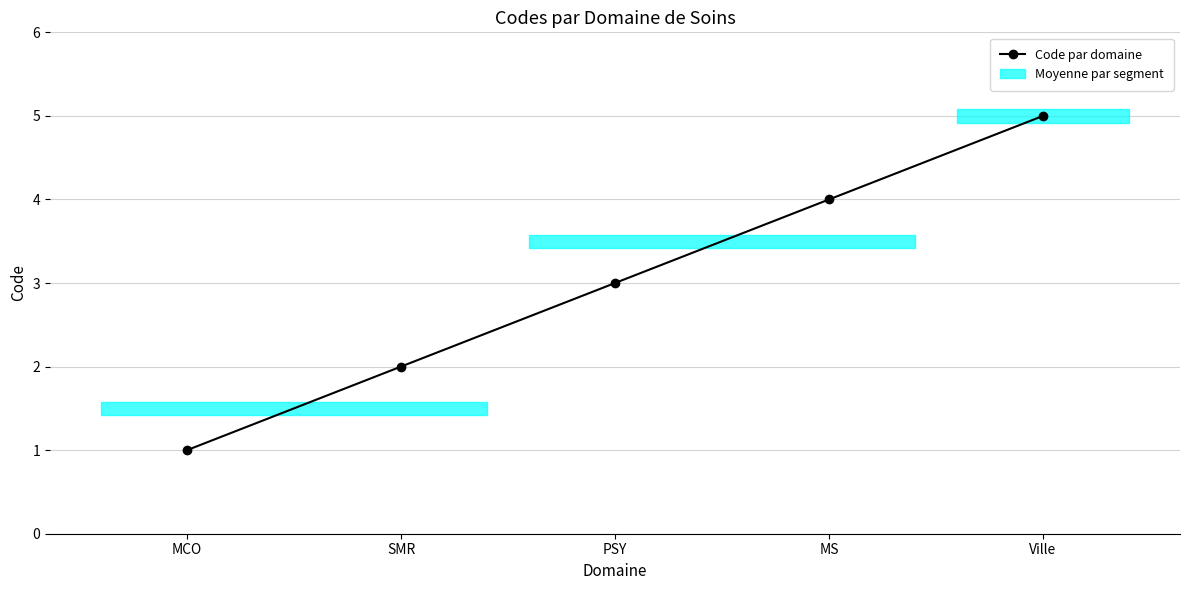

What is the label of the 2nd point from the right?

MS